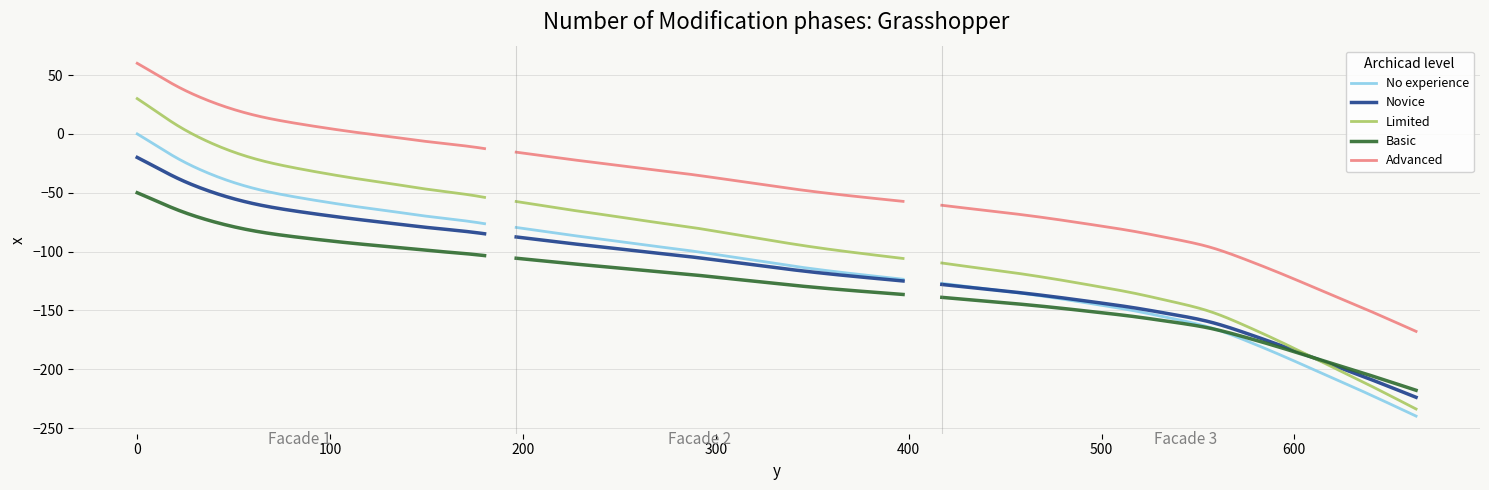

What is the label of the 4th point from the left?

33.8